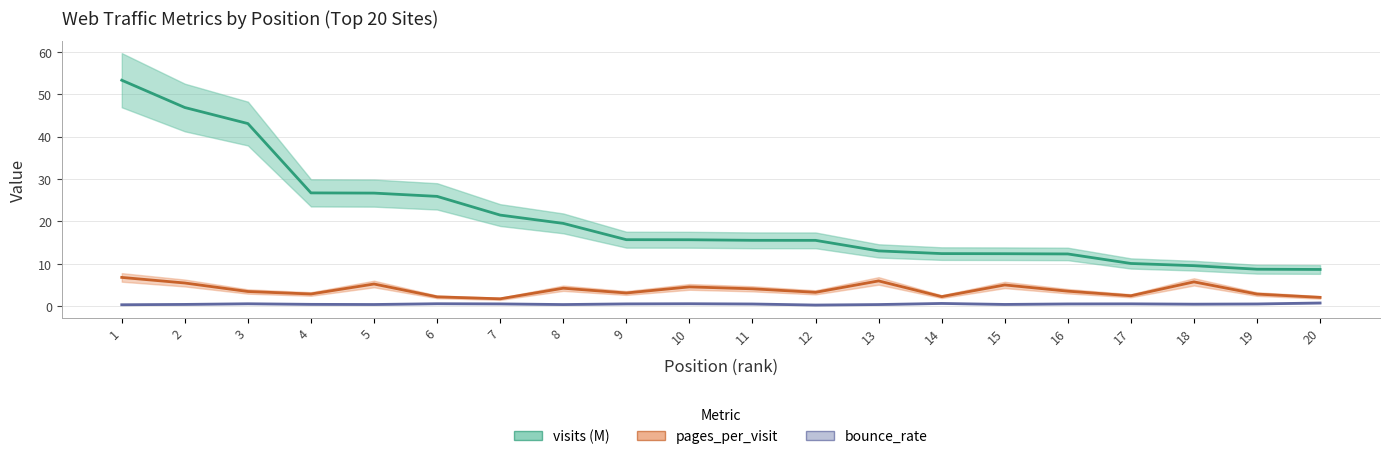

Is this an area chart (filled region under the line)?

No